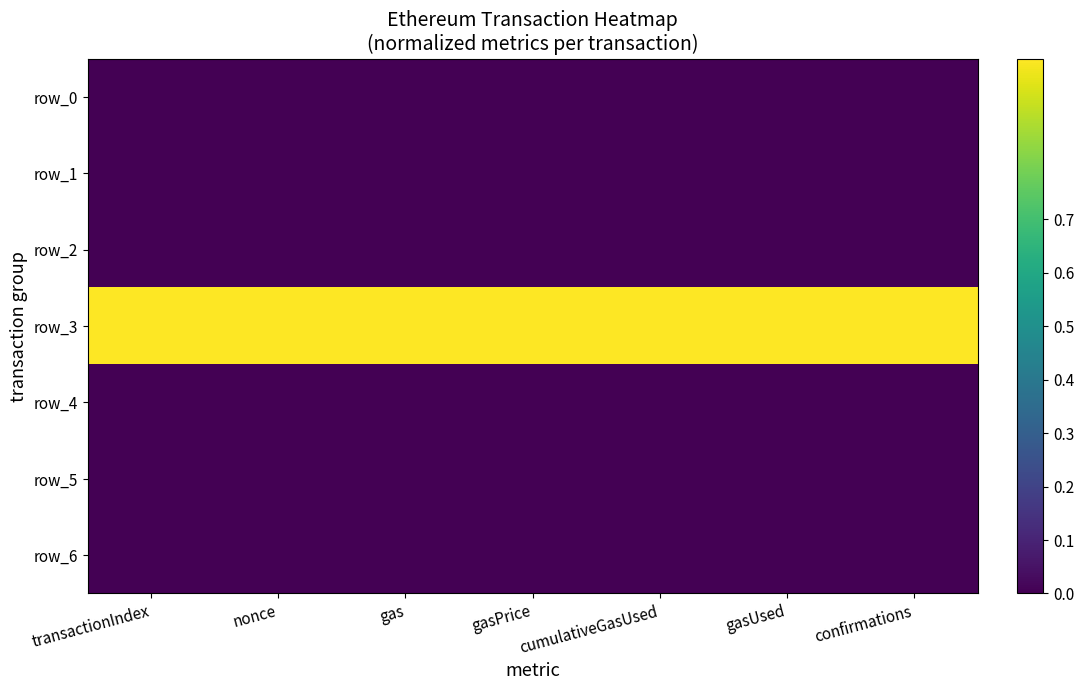

At which category does the chart reach its peak across all series?

transactionIndex